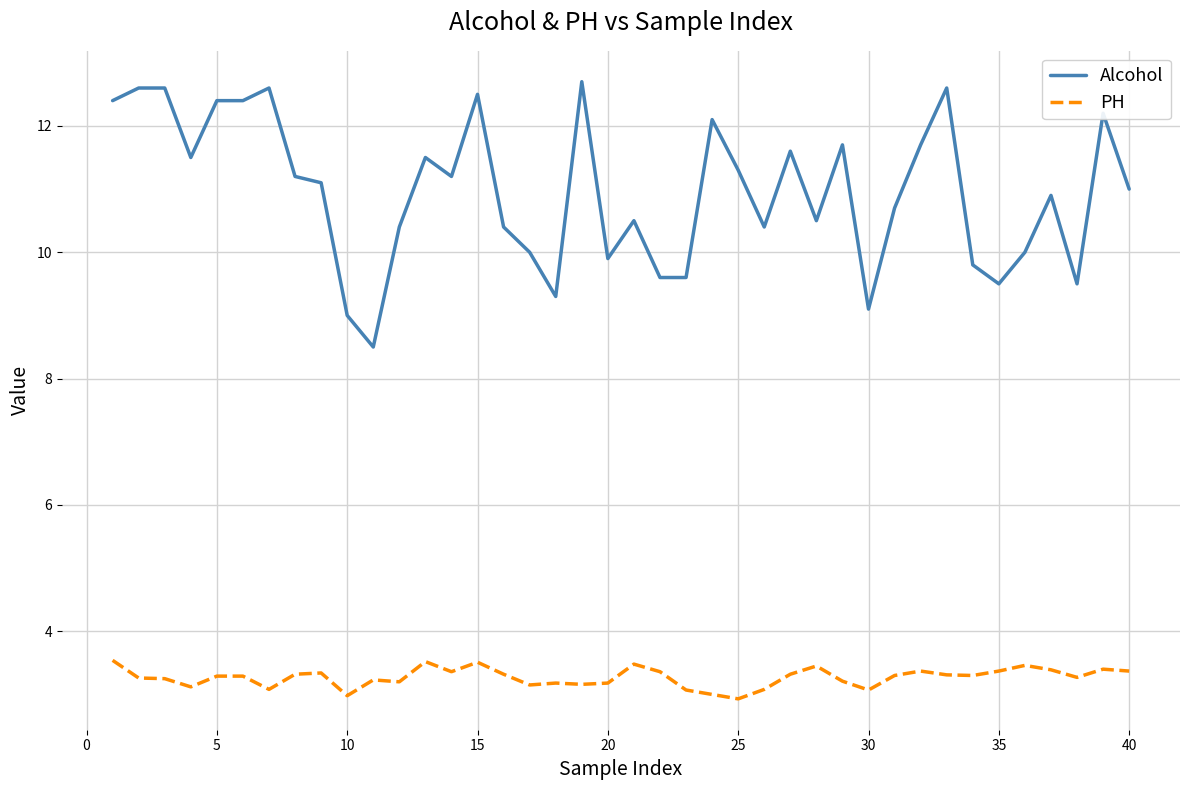

True or false: PH and Alcohol cross at least once.

False